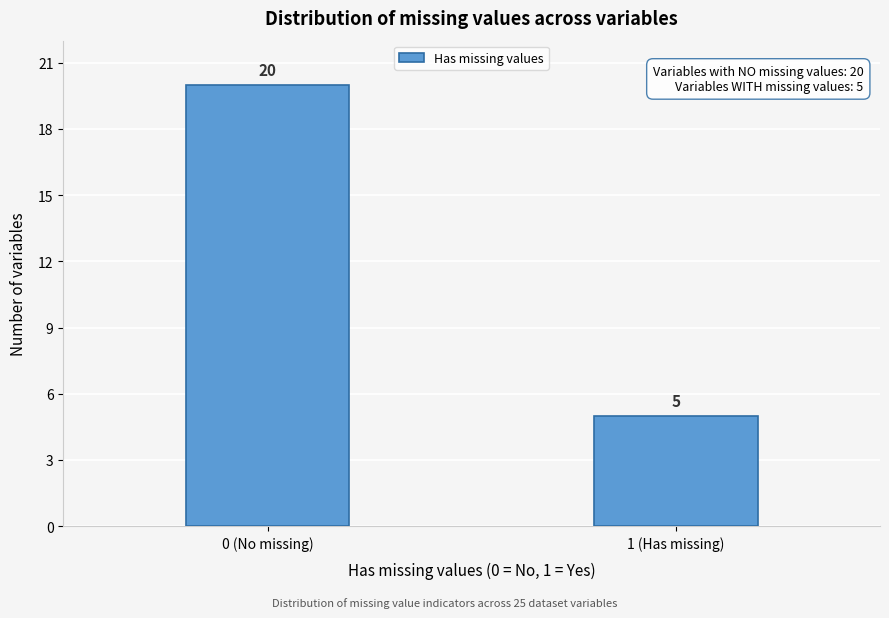

Reading left to right, what are all the values shown in this chart?

0 (No missing)=20	1 (Has missing)=5